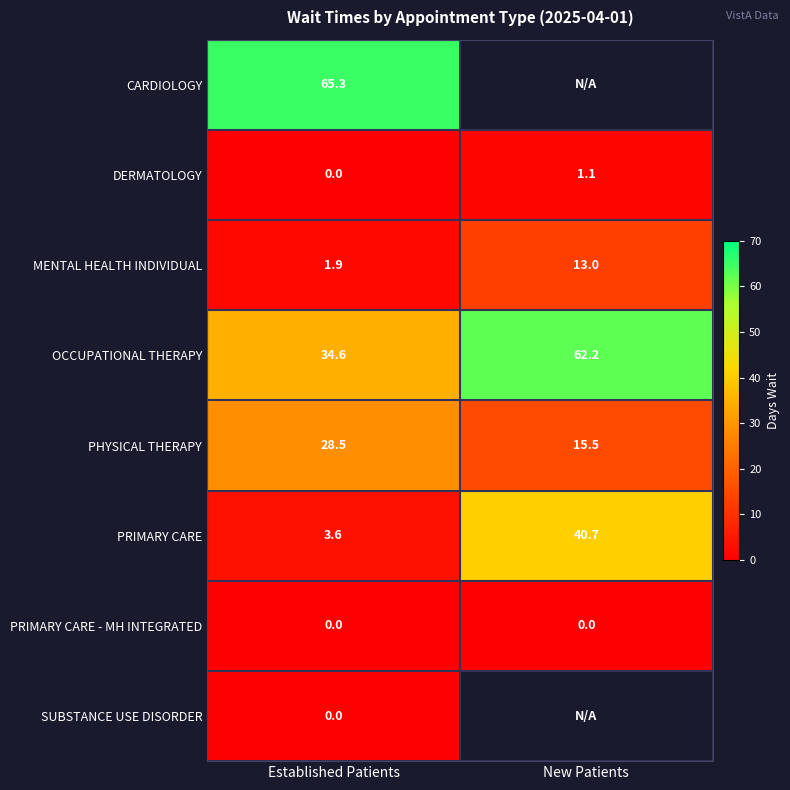

Read the PRIMARY CARE value at Established Patients.

3.6